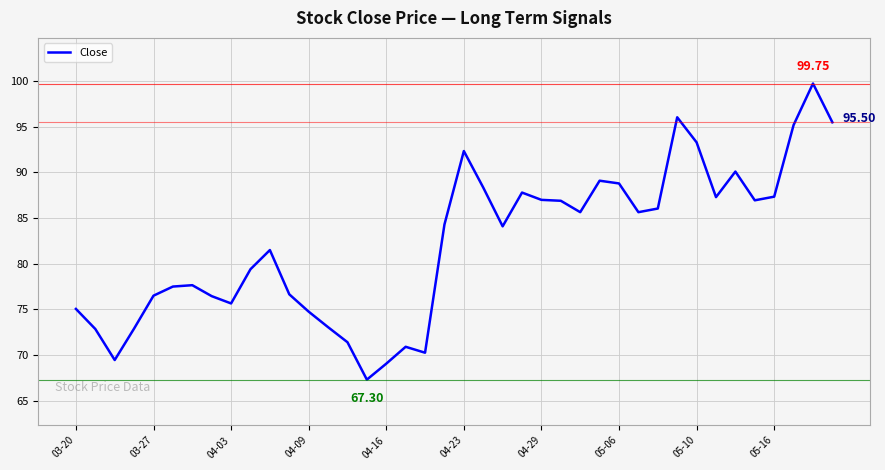

How many lines are shown in the chart?

1